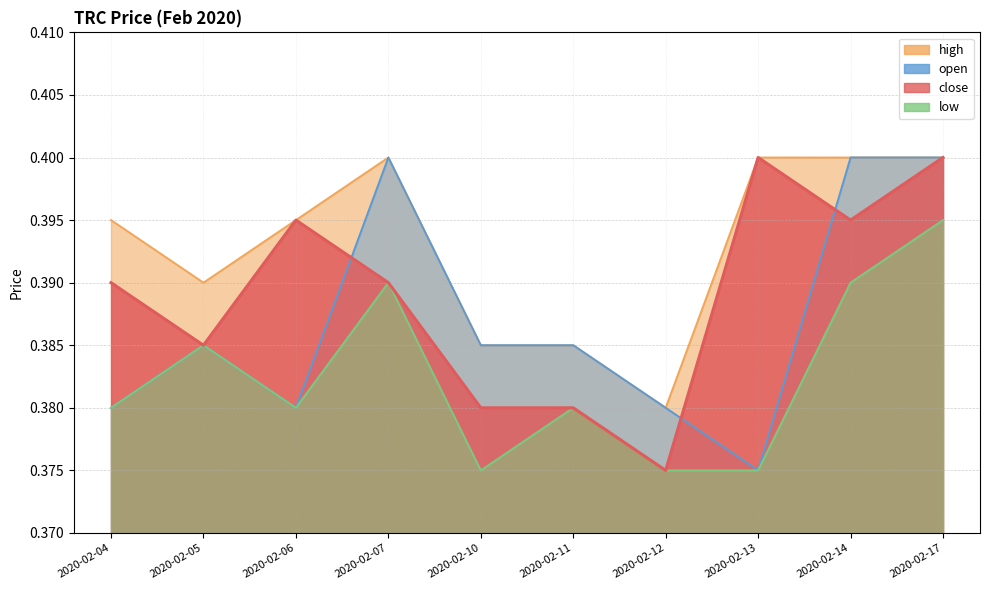

True or false: open and high intersect in this chart.

False